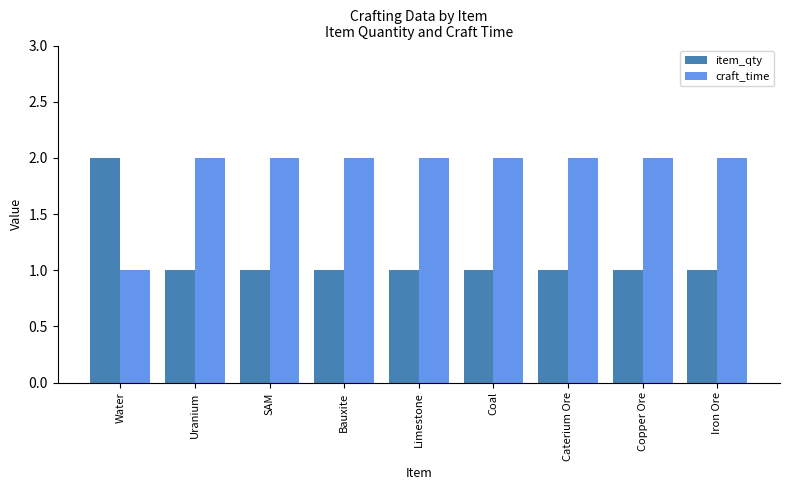

The craft_time series shows 2 at Iron Ore. True or false?

True